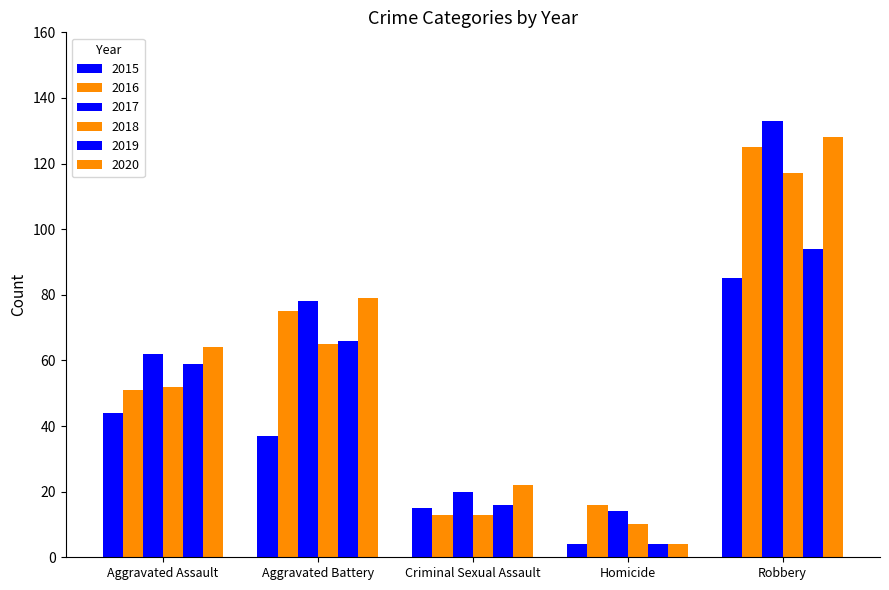

Between Aggravated Assault and Aggravated Battery, which is larger?

Aggravated Assault